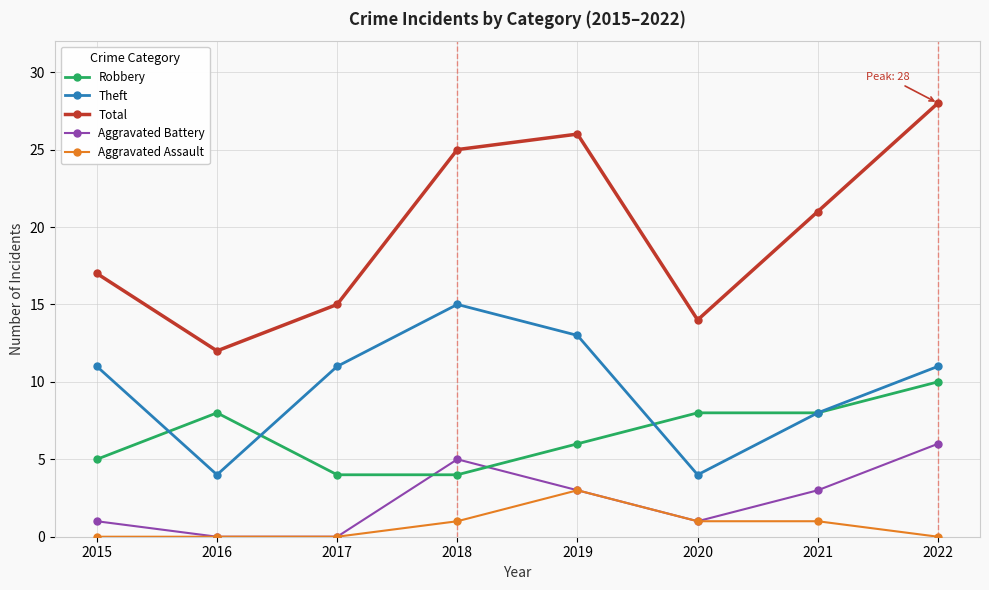

How many lines are shown in the chart?

5